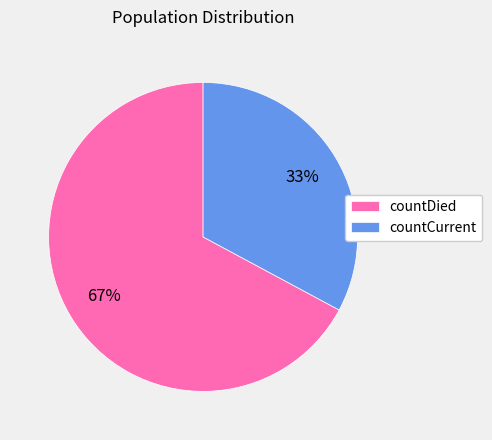

Is there any slice that represents more than half of the pie?

Yes